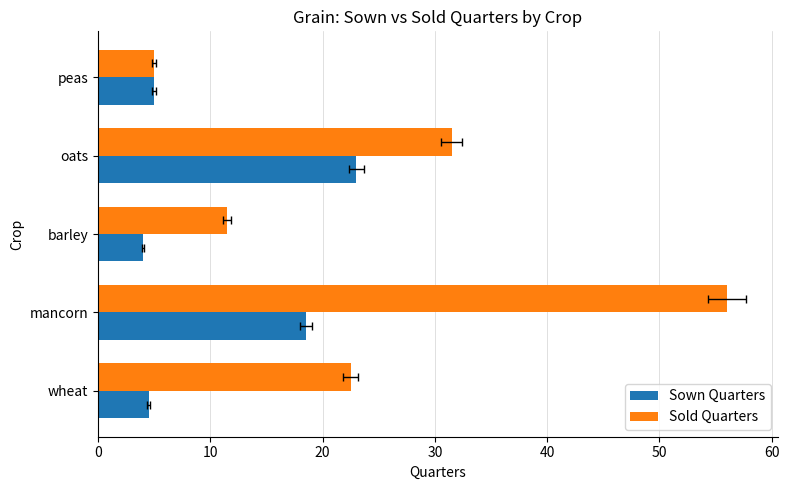

Reading left to right, extract all data points from this chart.

Sown Quarters: 4.5	18.5	4.0	23.0	5.0
Sold Quarters: 22.5	56.0	11.5	31.5	5.0